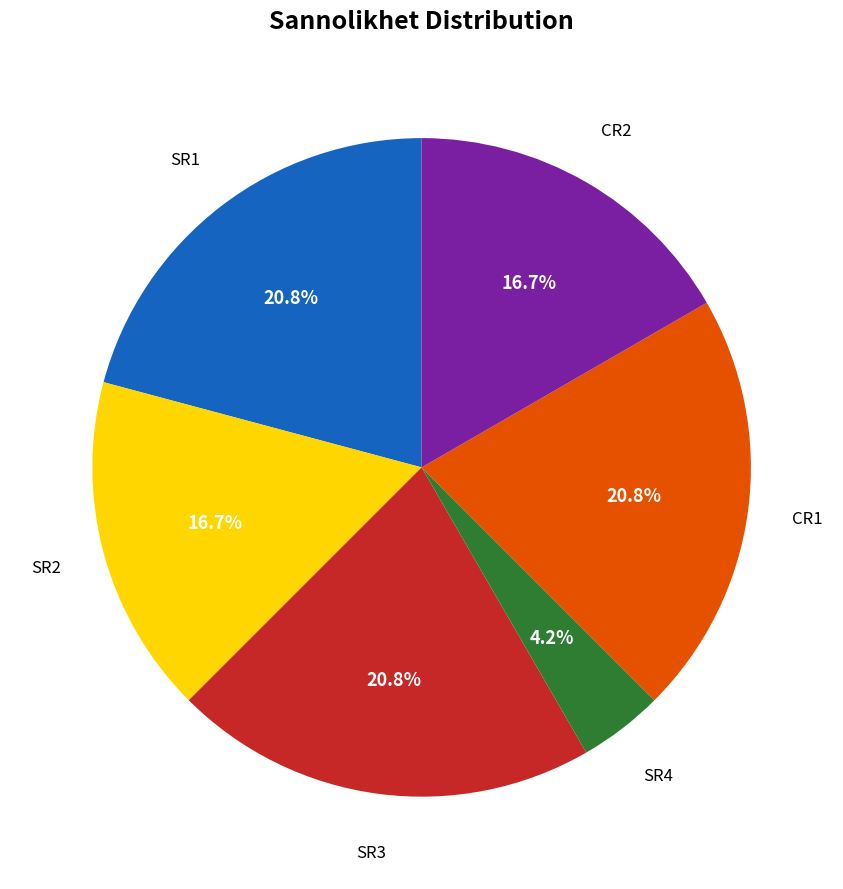

What is the total percentage of SR2 and SR1?

37.5%